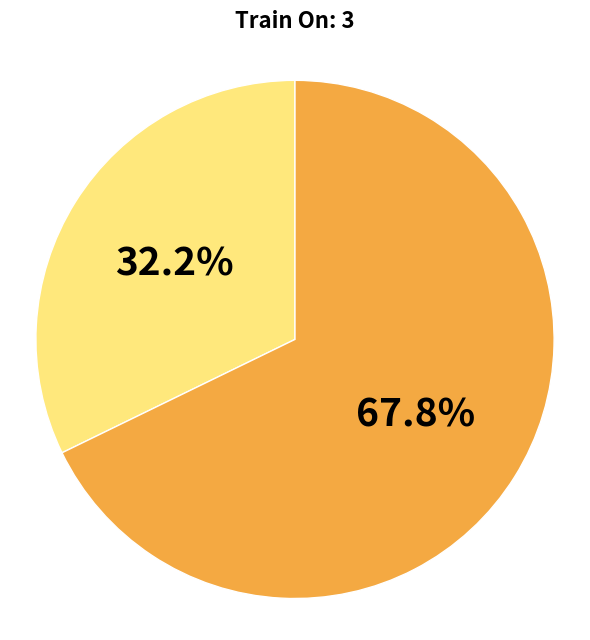

Is there any slice that represents more than half of the pie?

Yes